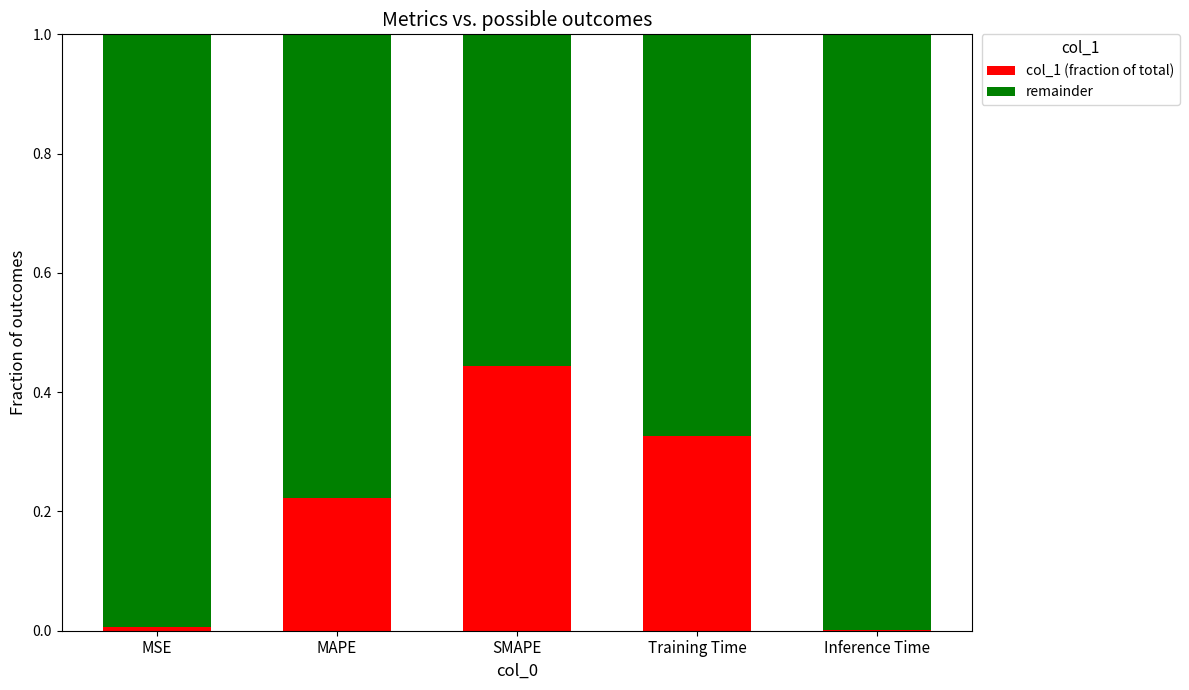

The col_1 (fraction of total) series shows 0.1 at Training Time. True or false?

False